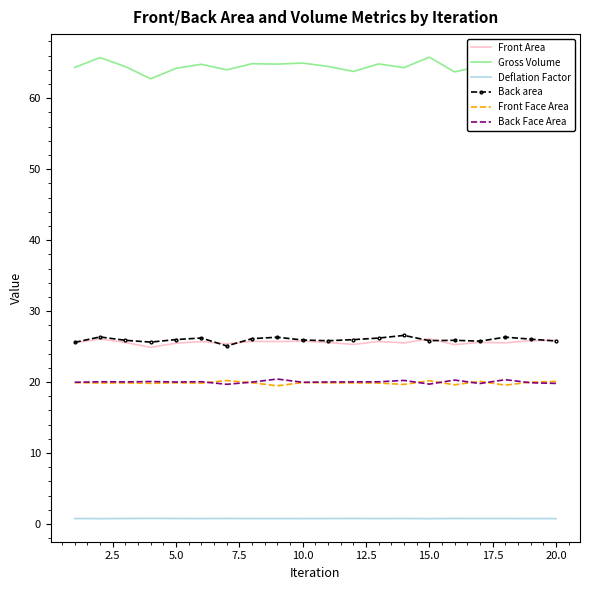

Which series has the largest range (max minus min)?

Gross Volume